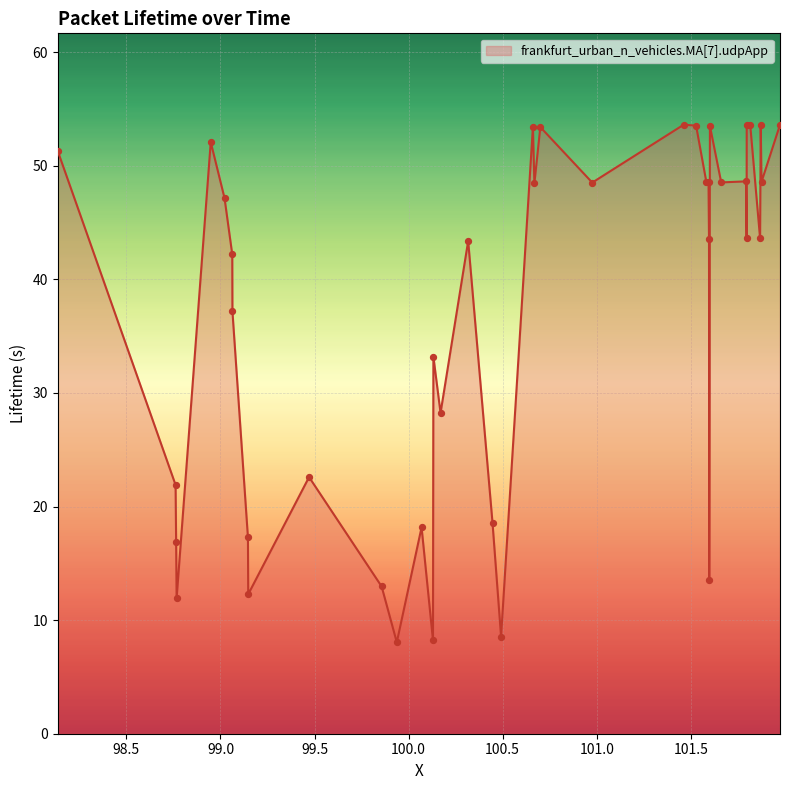

What is the difference between the maximum and minimum values?

45.6